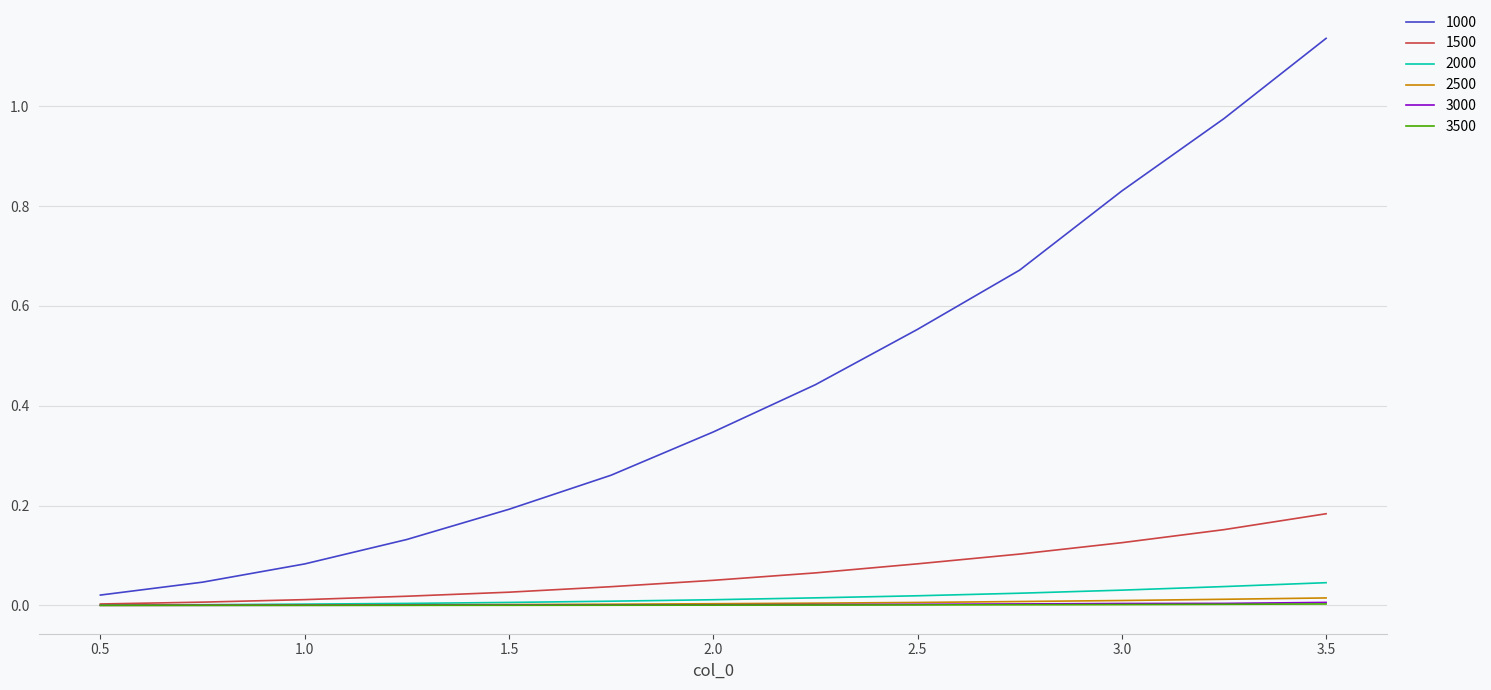

Which series has the largest total across all categories?

1000